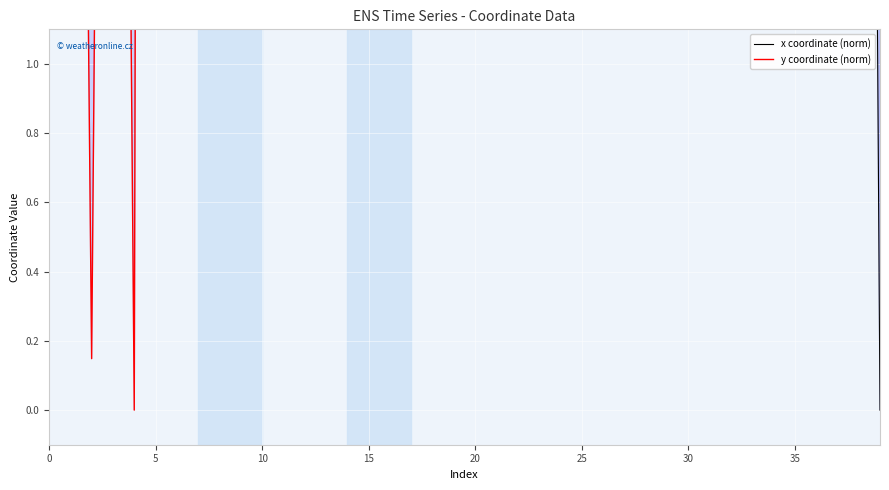

How many intersections are there between y coordinate (norm) and x coordinate (norm)?

5